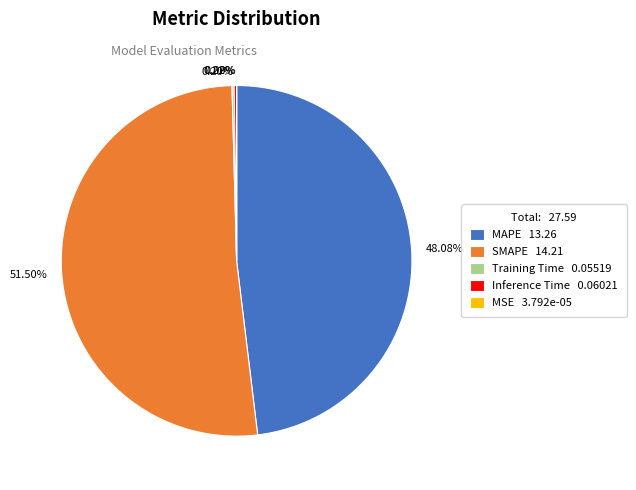

Approximately how many times larger is the value at 48.08% compared to 51.50%?

0.9